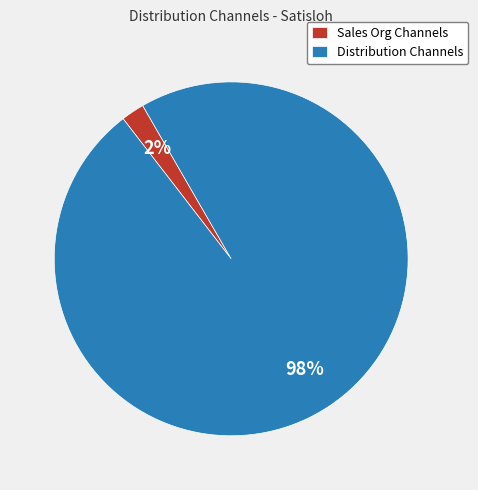

Count the number of slices in the pie.

2